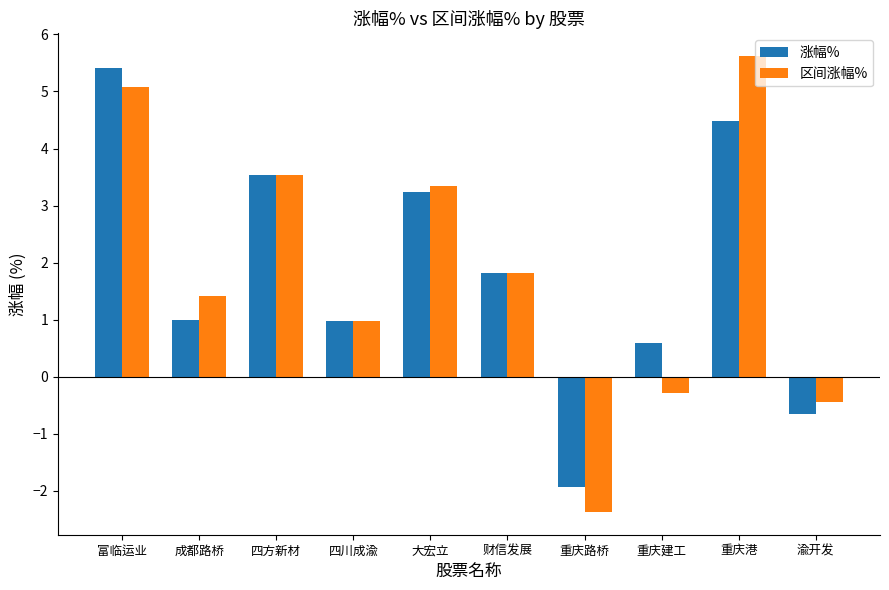

What is the average value of the 涨幅% series?

1.8